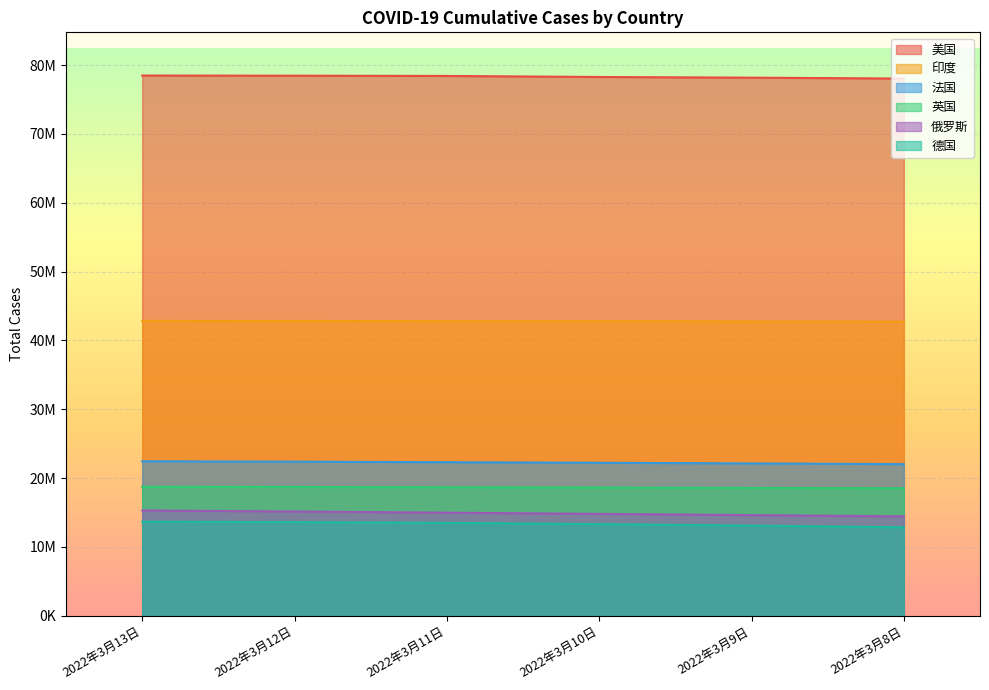

True or false: 印度 and 法国 intersect in this chart.

False